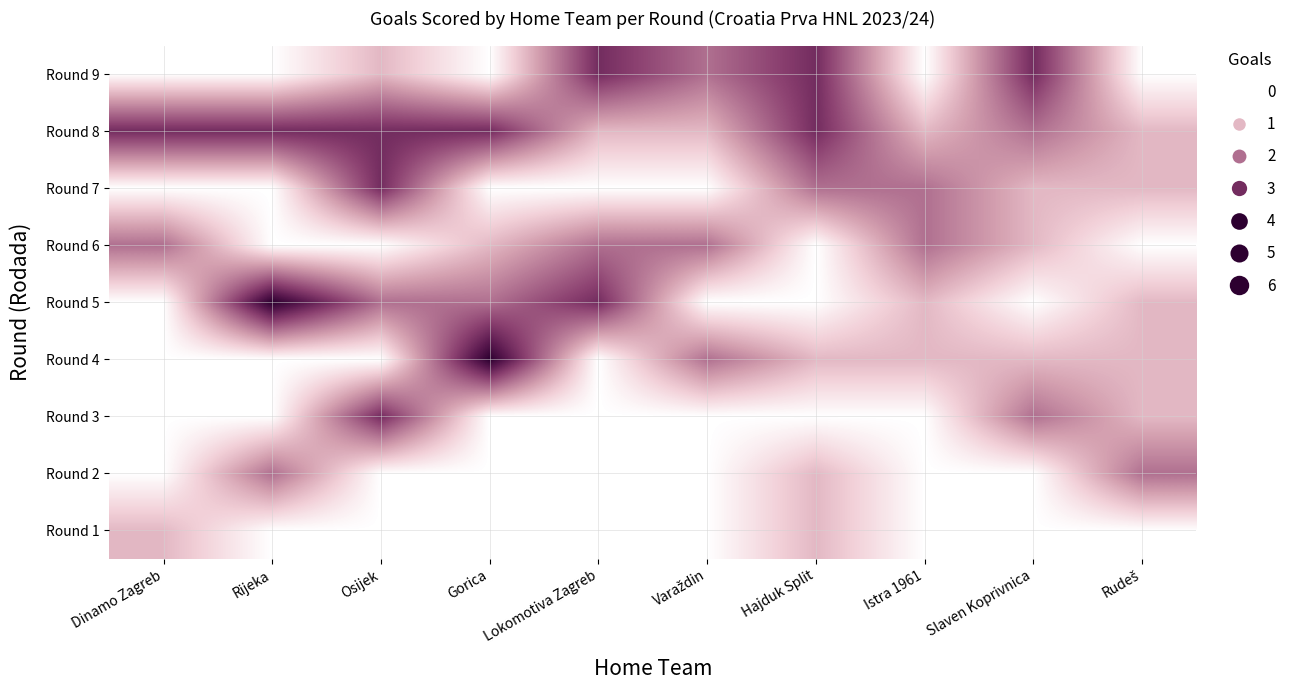

Which label corresponds to the largest value in the chart?

Gorica